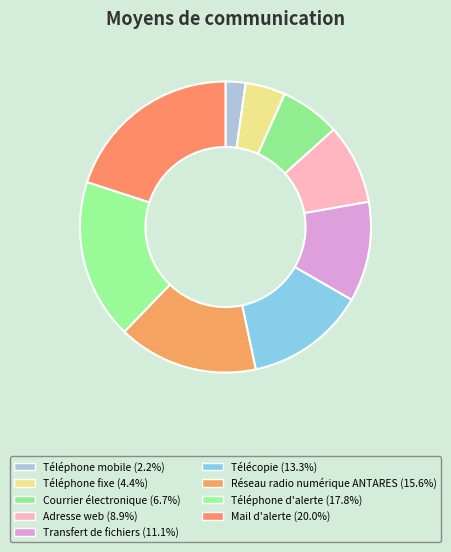

How many slices are in this pie chart?

9